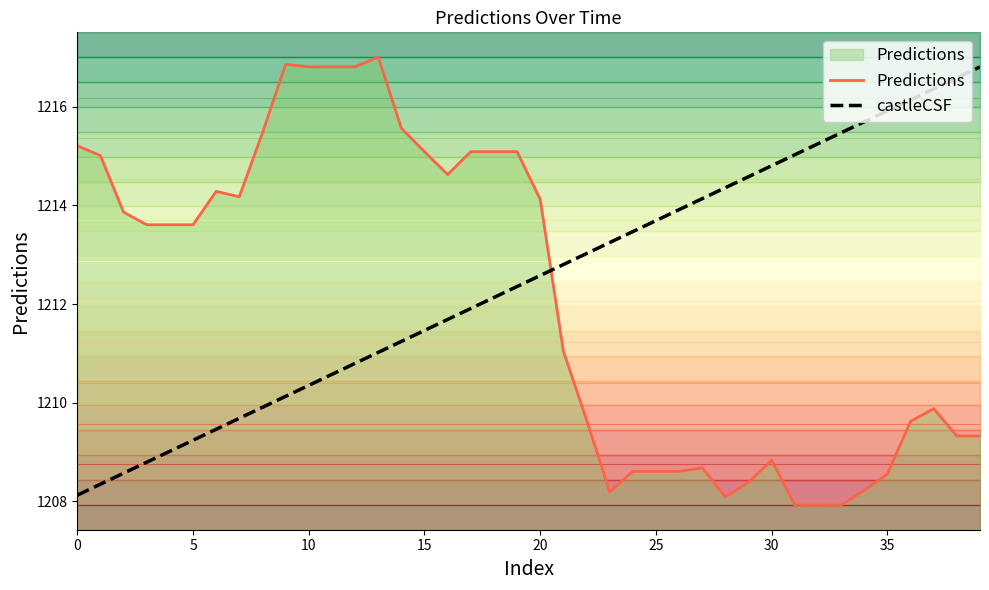

Which label corresponds to the largest value in the chart?

13